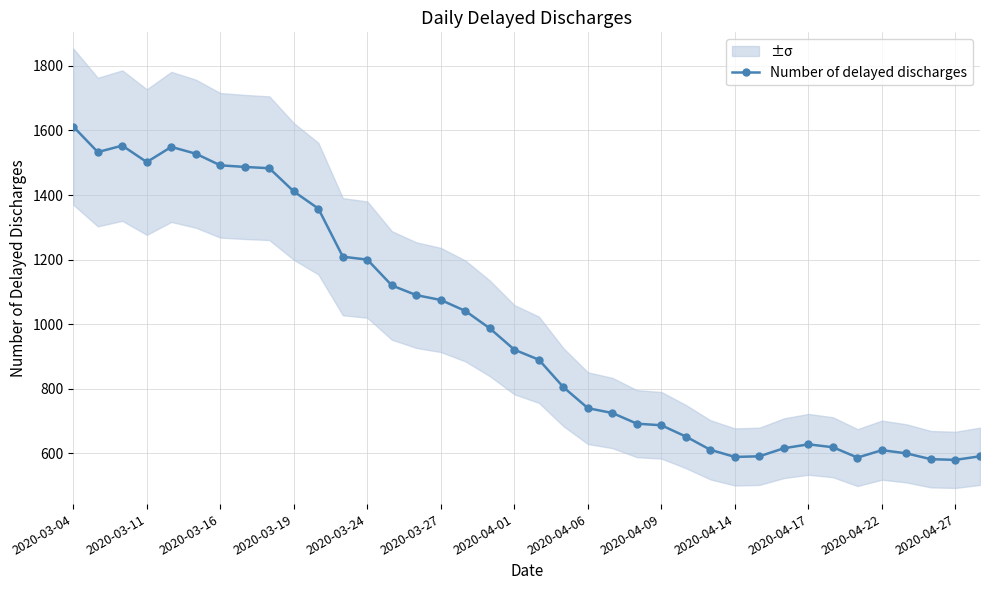

What is the highest value of the Number of delayed discharges series?

1612